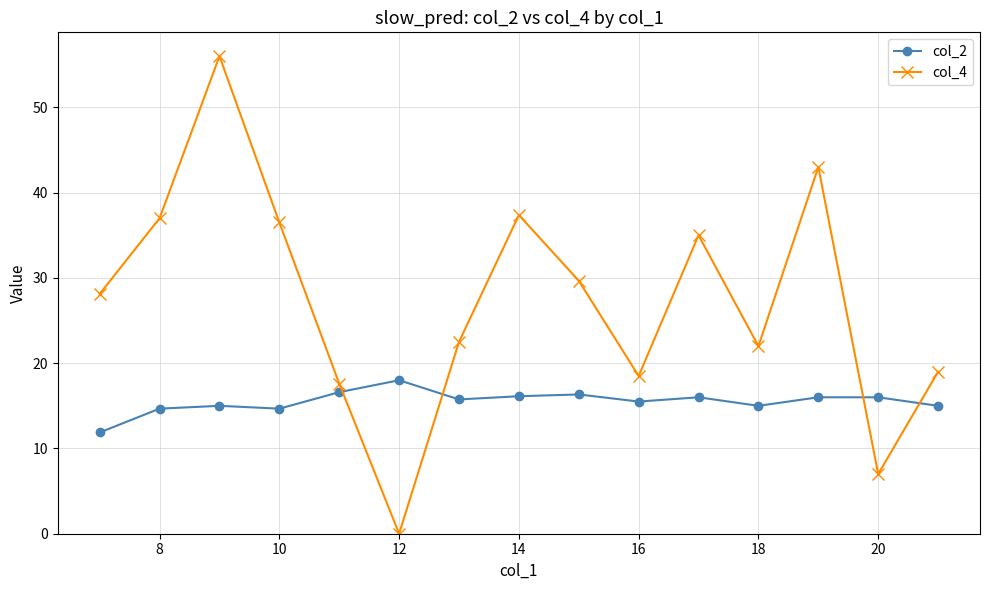

Which series has the largest total across all categories?

col_4